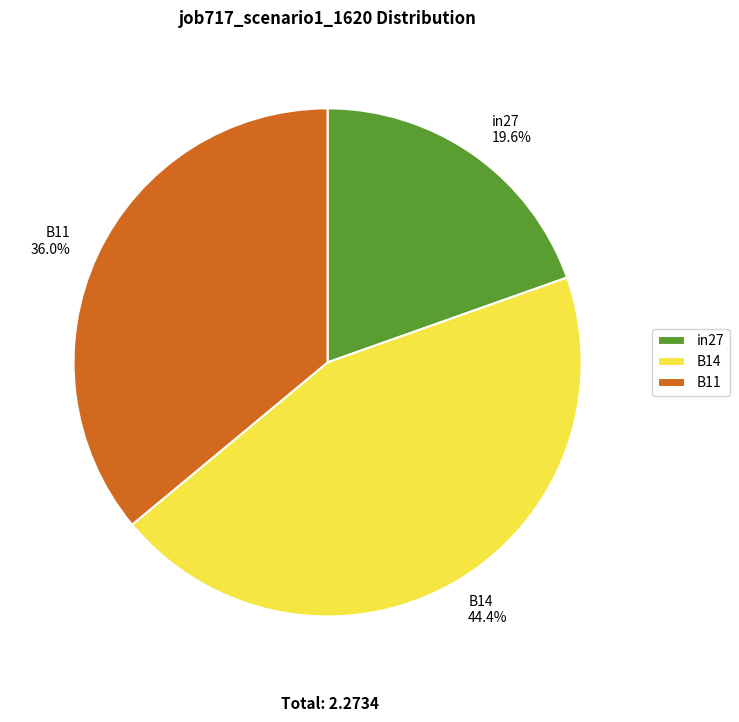

Is there any slice that represents more than half of the pie?

No